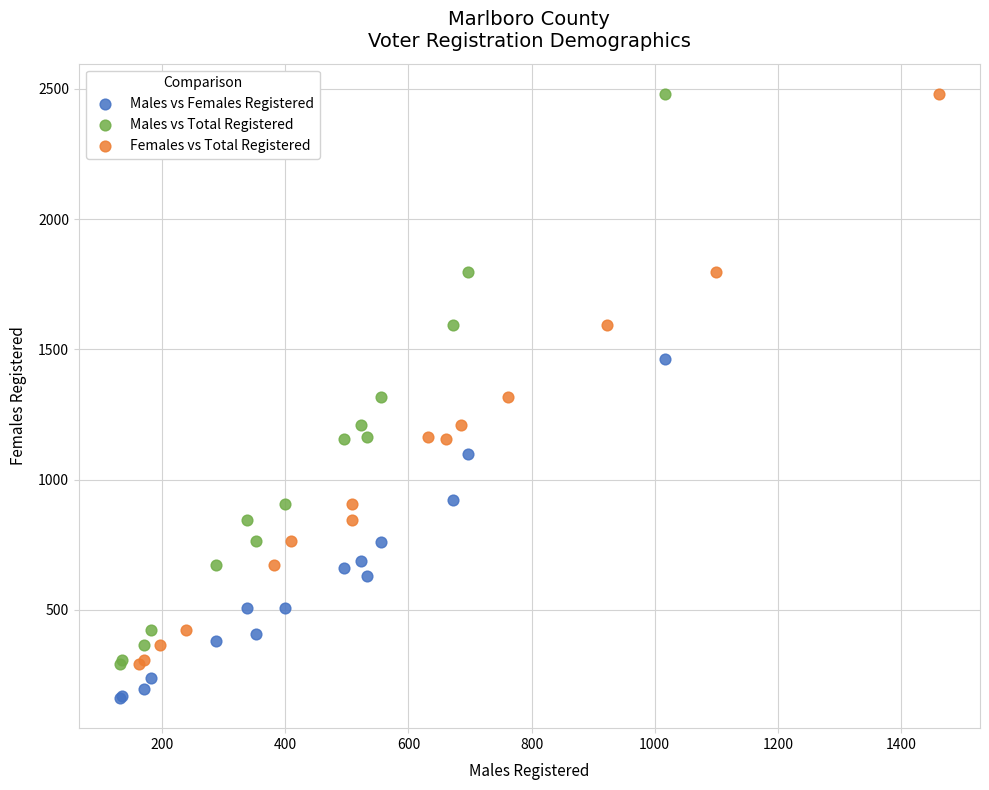

Which series contains the lowest Y value?

Males vs Females Registered